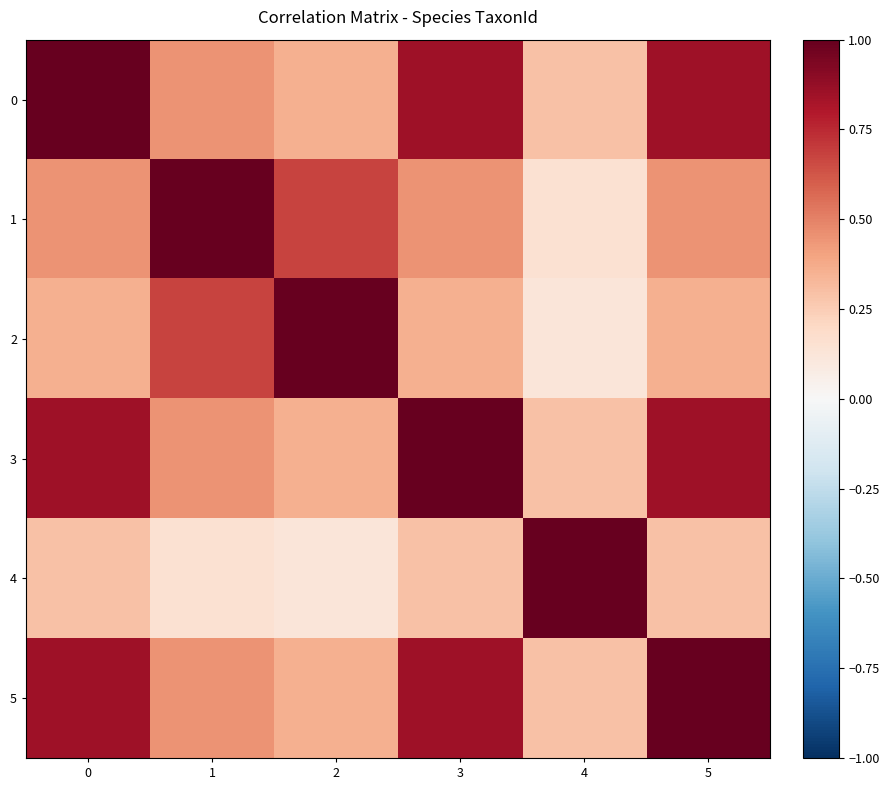

At which category is the sum across all series the highest?

5